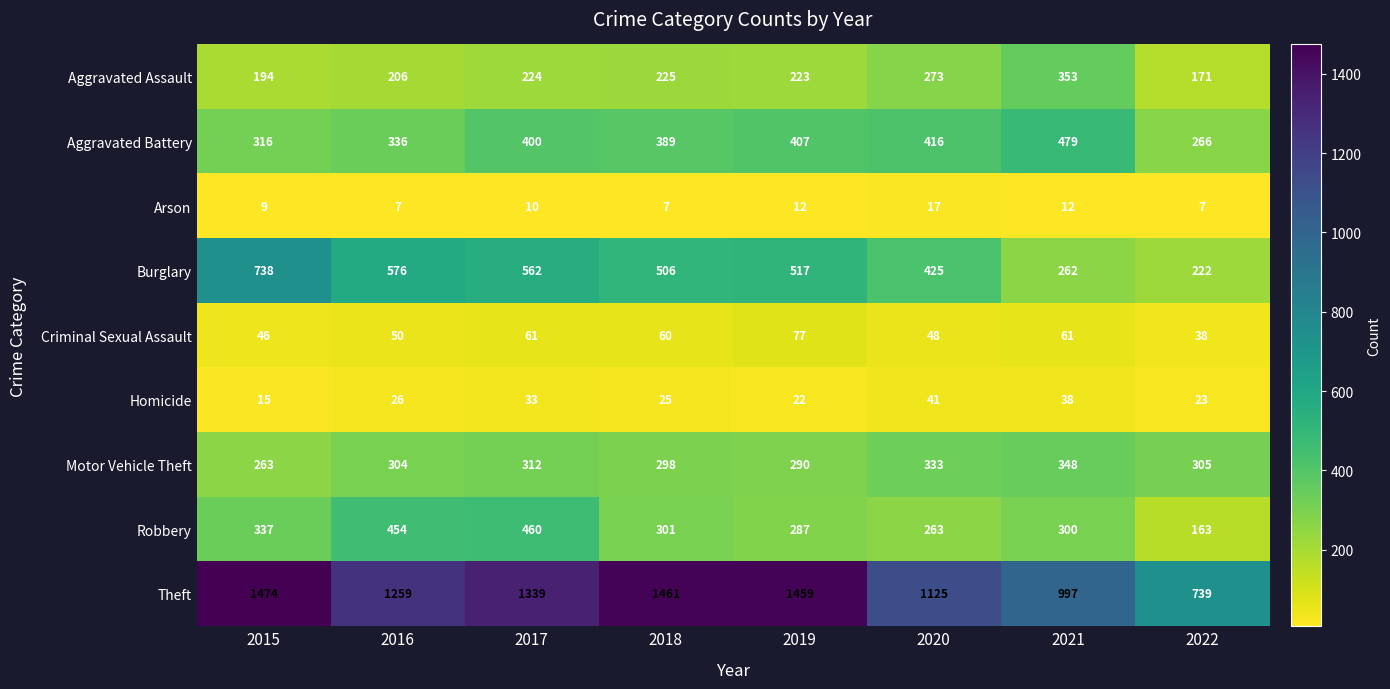

What is the maximum value shown in the chart?

1474